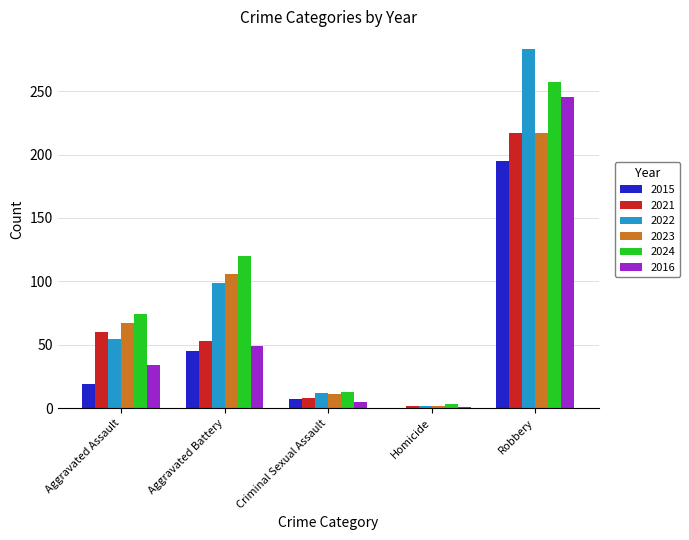

What are all the series names shown in the legend?

2015, 2021, 2022, 2023, 2024, 2016